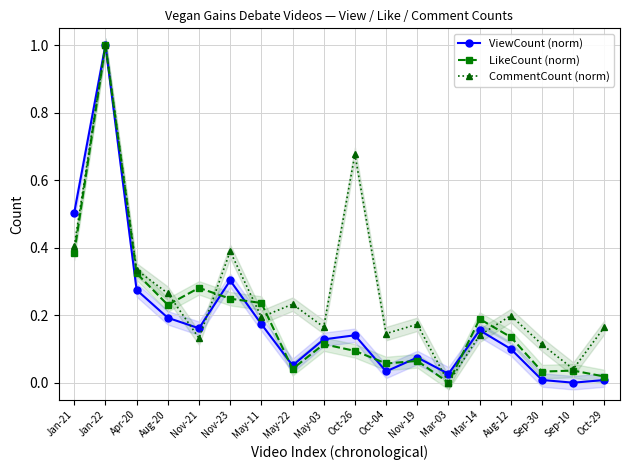

What position from the left is Aug-20?

4